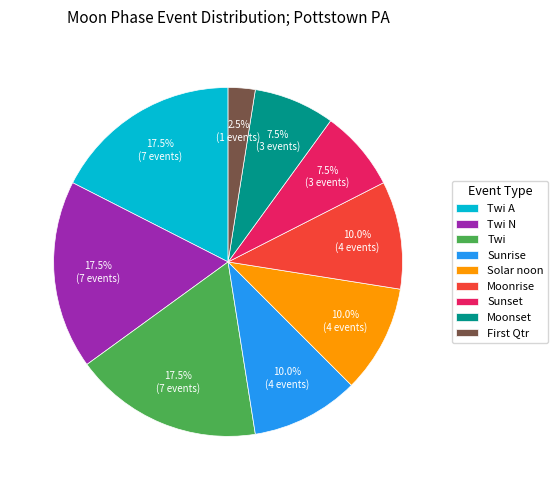

How many segments does this pie chart have?

9